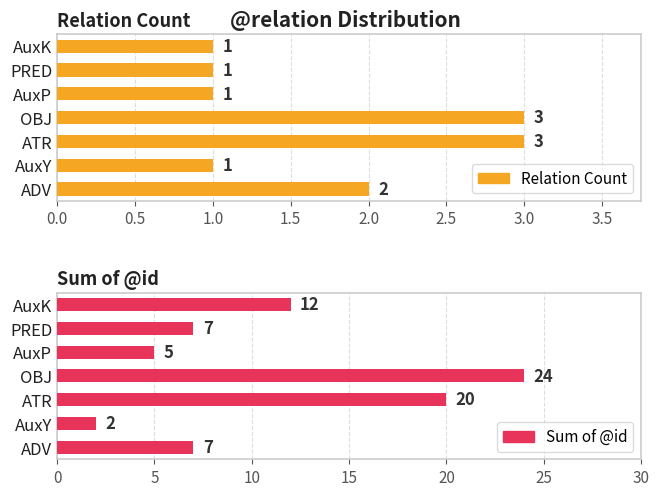

At how many categories does at least one series exceed 20?

1